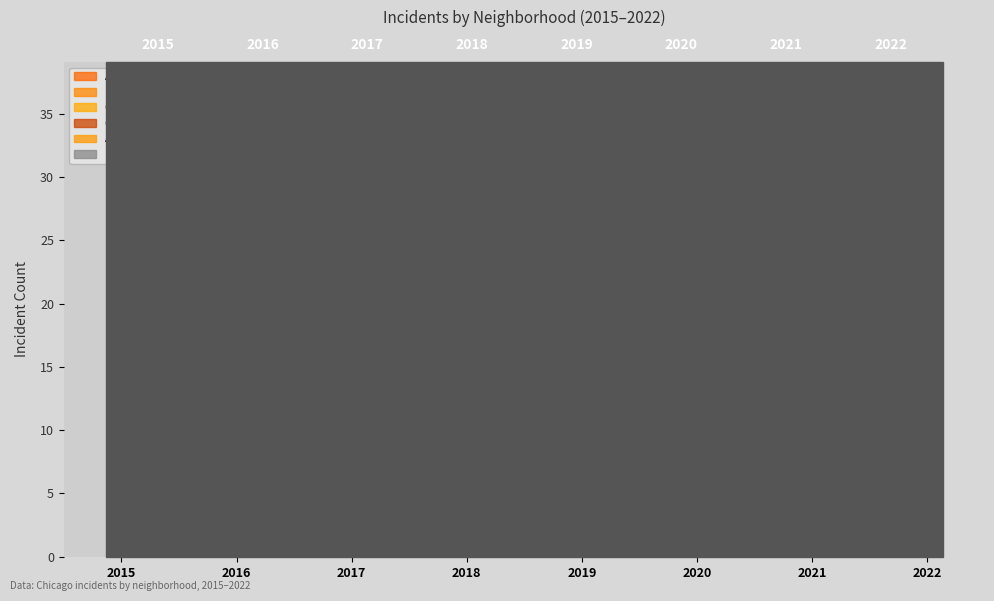

At which category does Auburn Gresham reach its first local valley?

2017